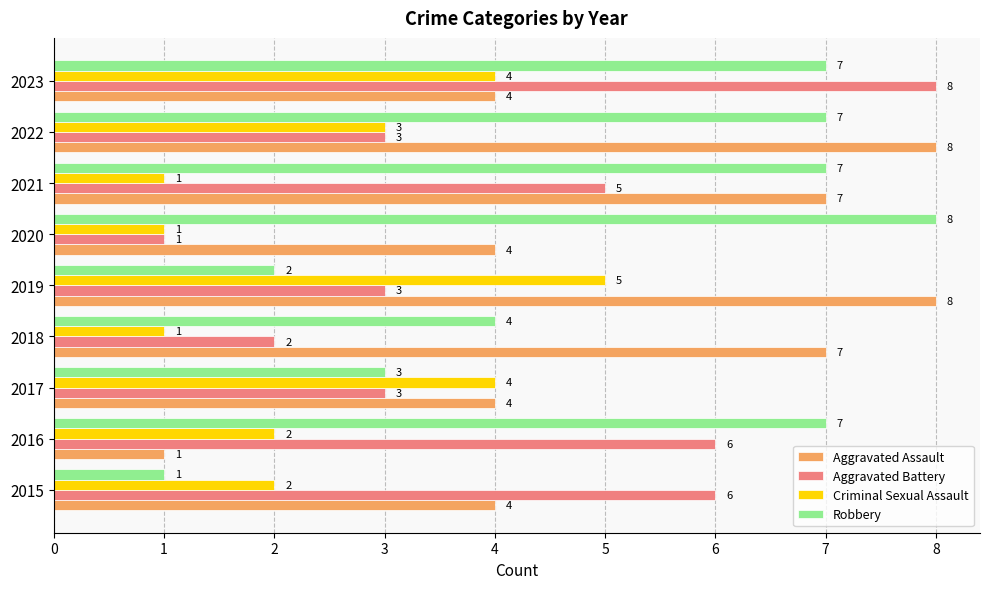

At which label does Aggravated Battery reach its peak?

2023